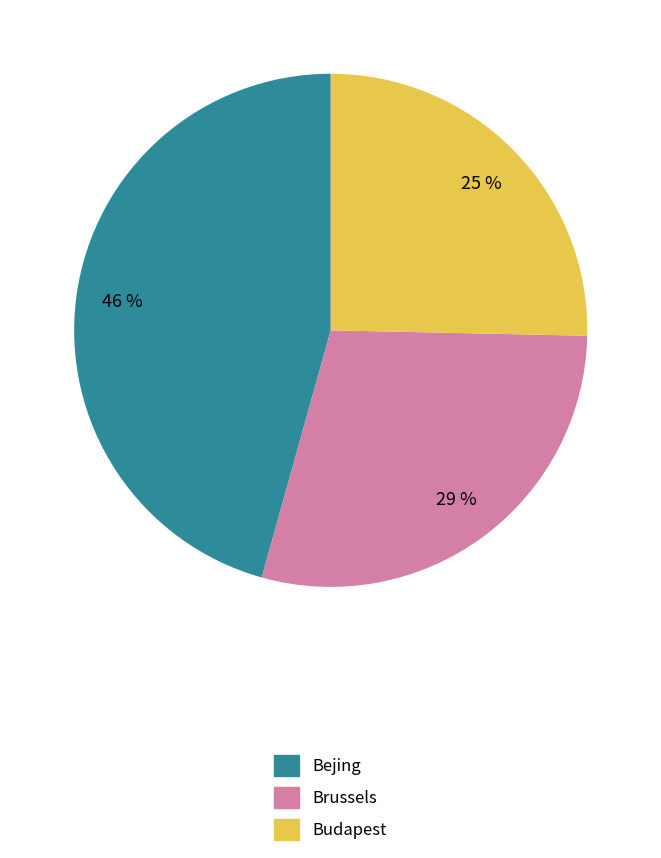

Approximately how many times larger is the value at Budapest compared to Brussels?

0.9